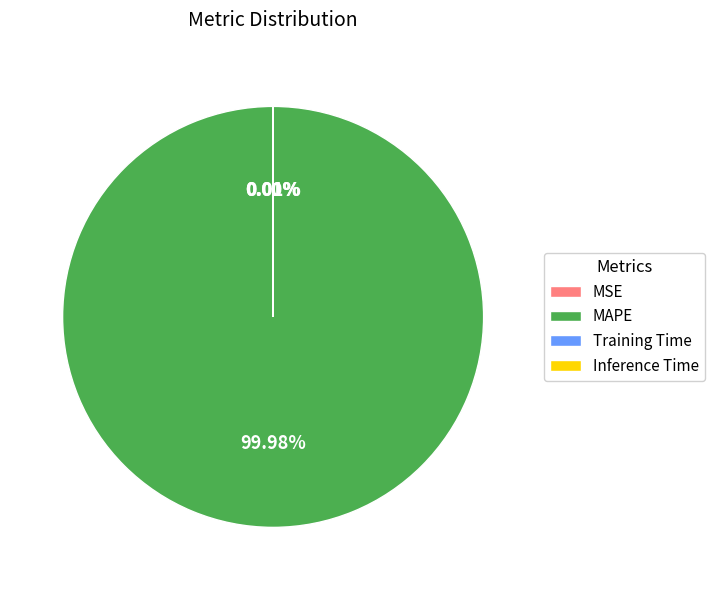

Which category has the biggest portion of the pie?

MAPE